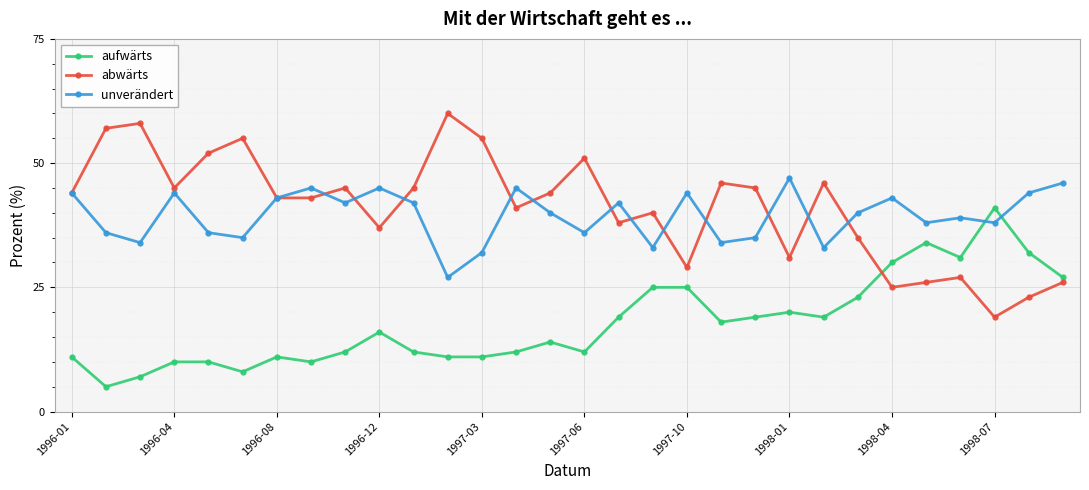

What is the difference between the maximum and second lowest values in the unverändert series?

15